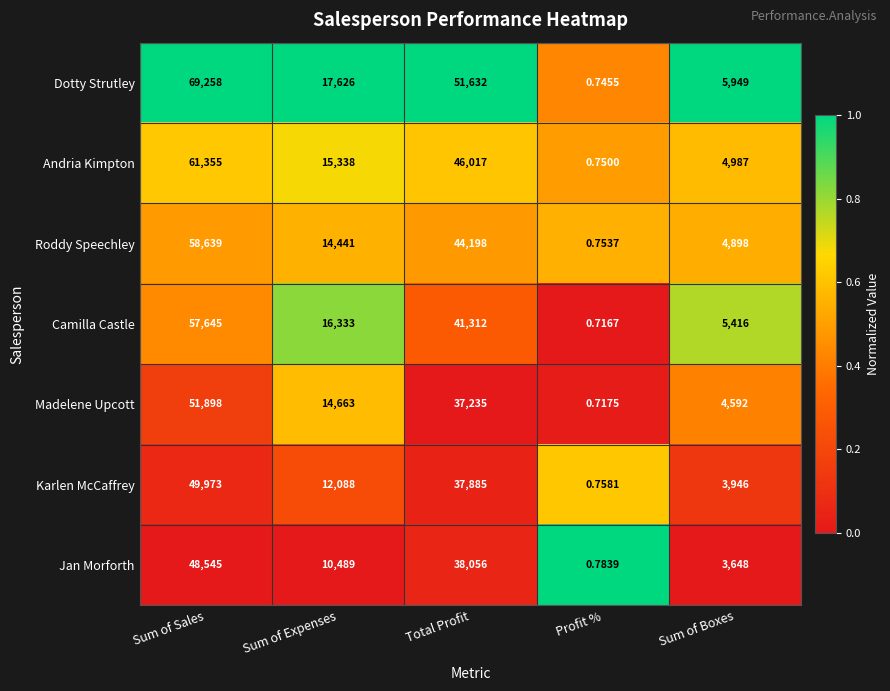

Which series has the largest total across all categories?

Dotty Strutley